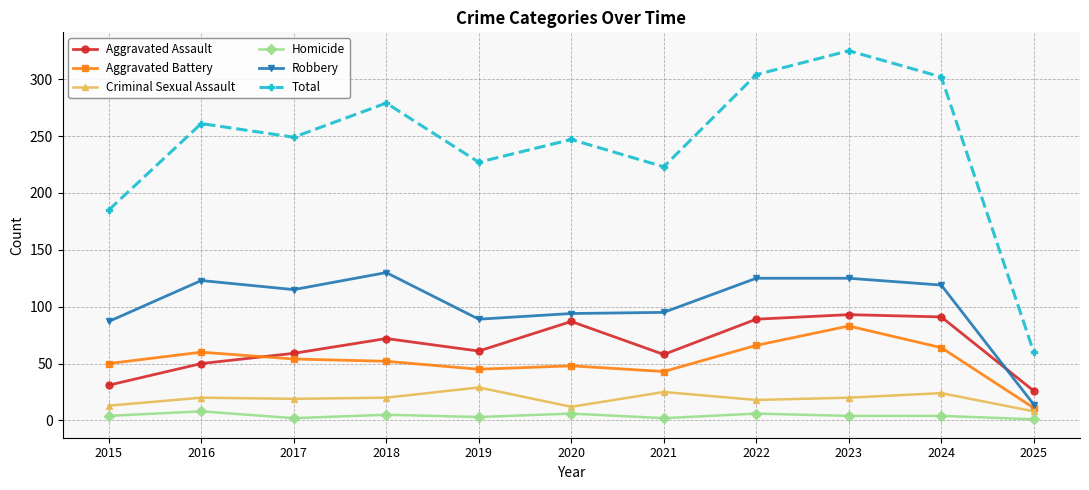

True or false: Robbery has more than 0 interior local peaks.

True